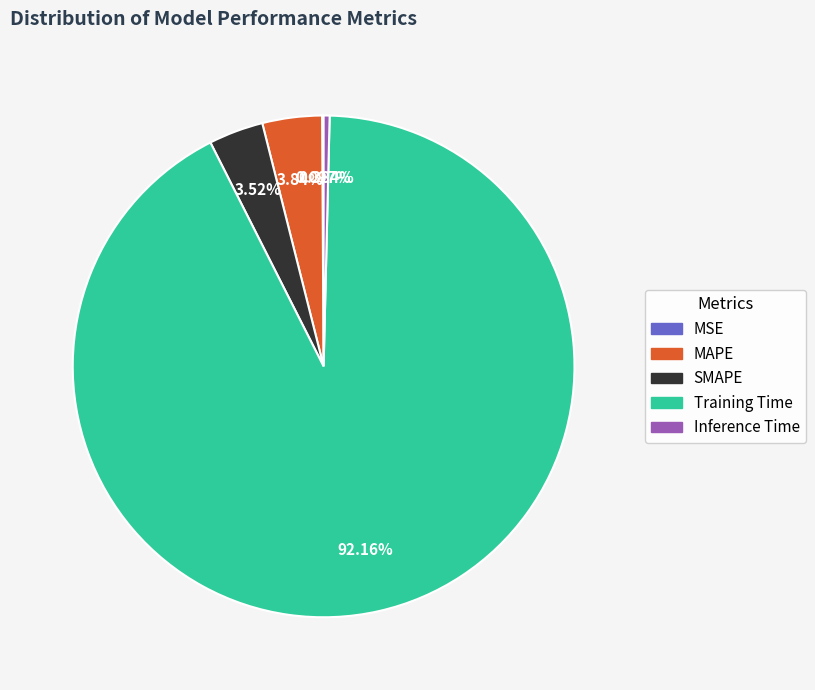

Is MAPE the majority of the pie?

No